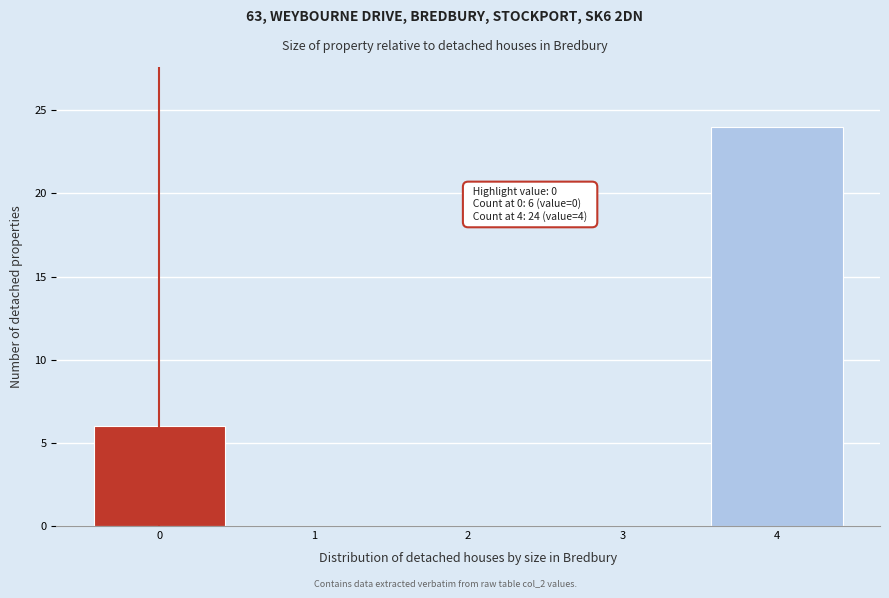

Reading left to right, extract all data points from this chart.

0=6	1=0	2=0	3=0	4=24